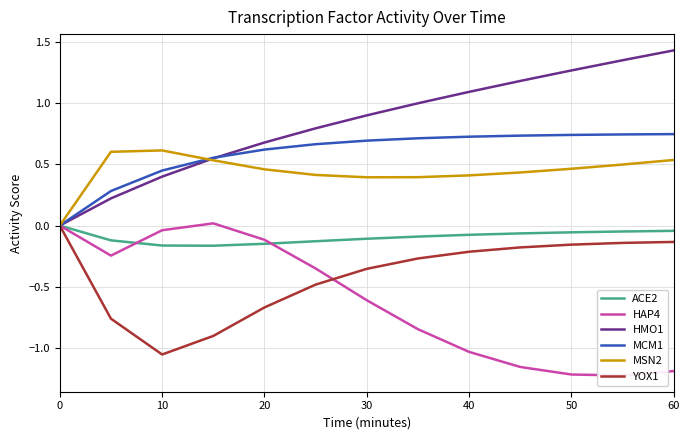

What is the minimum value shown in the chart?

-1.2